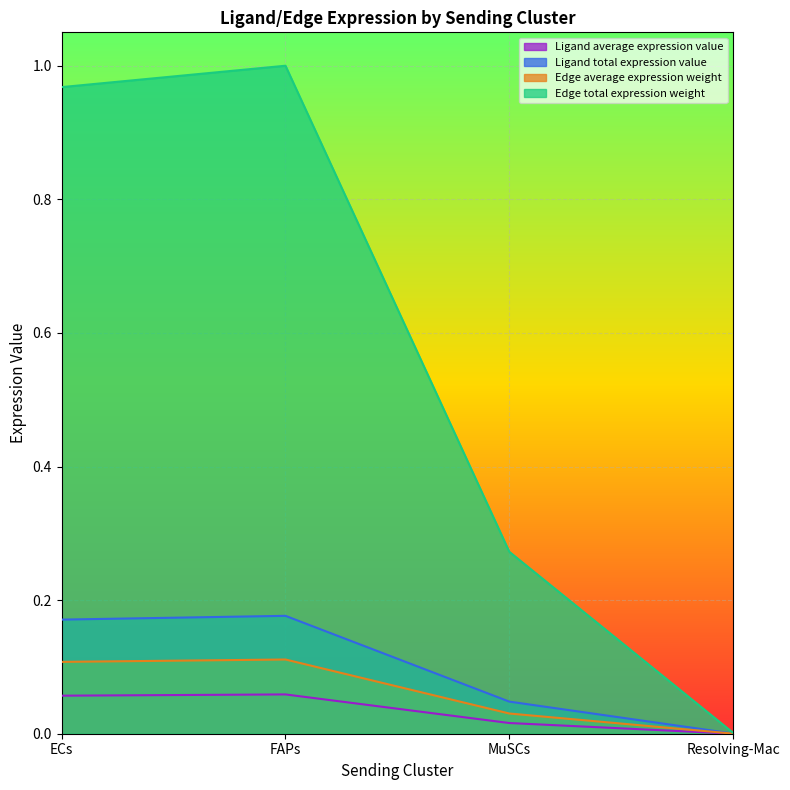

What is the difference between the maximum and second lowest values in the Edge total expression weight series?

0.7